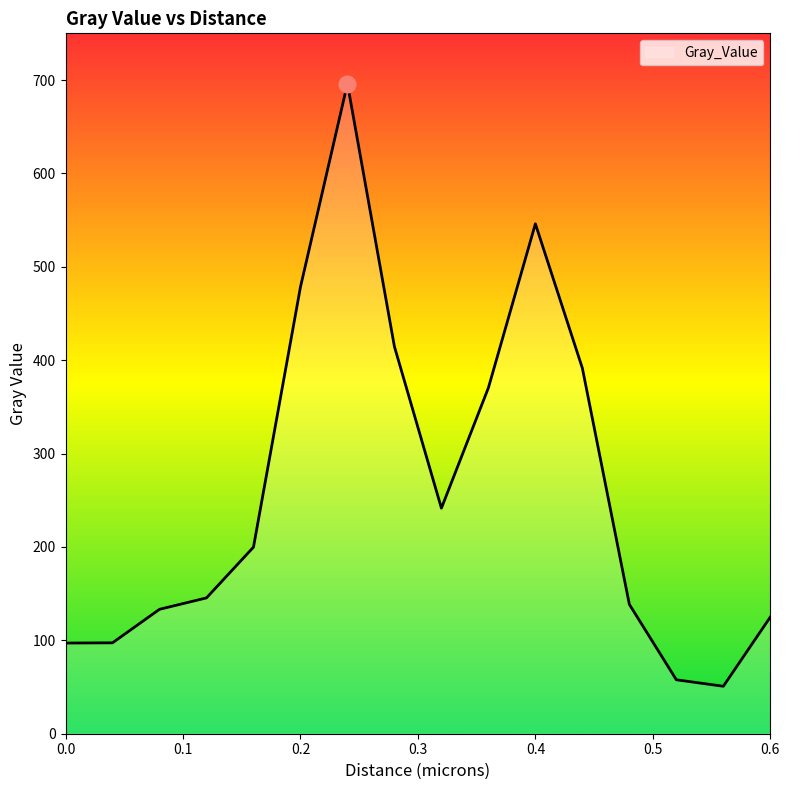

What is the difference between the maximum and minimum values?

645.3